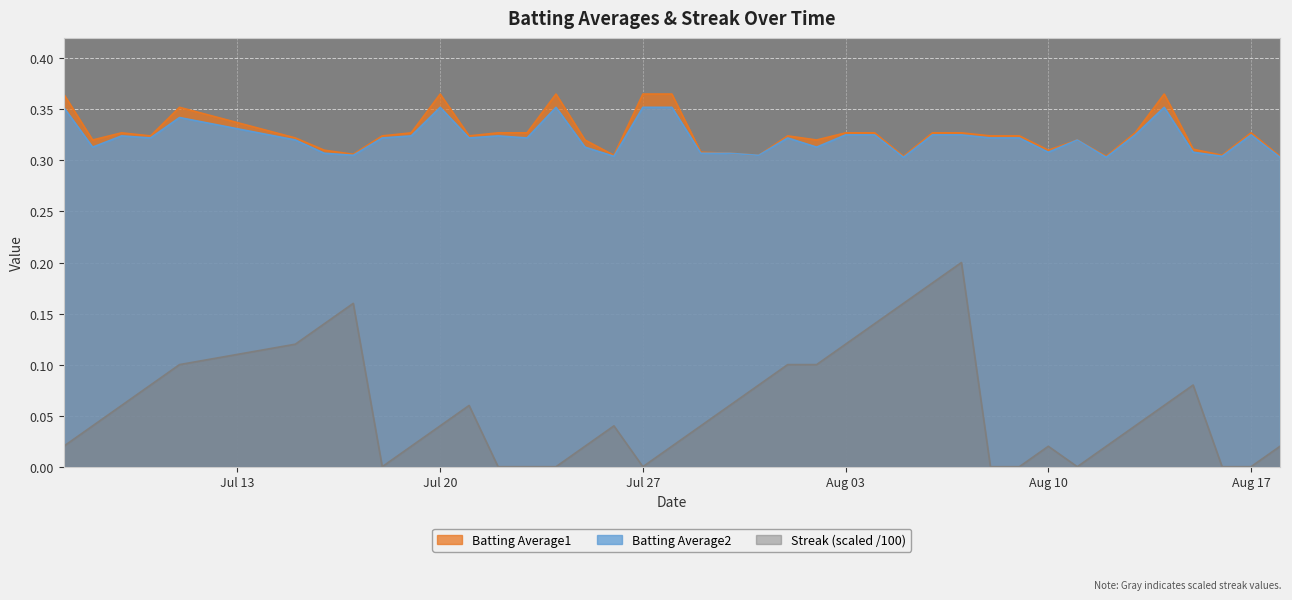

Which series has the largest range (max minus min)?

Streak (scaled /100)